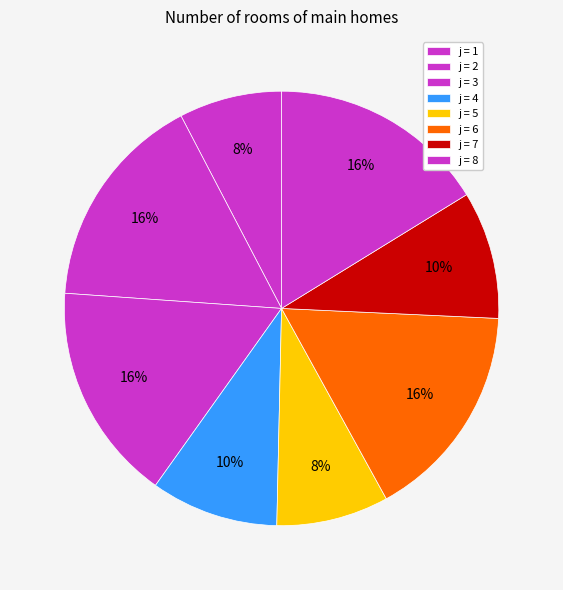

Does any single category account for the majority?

No